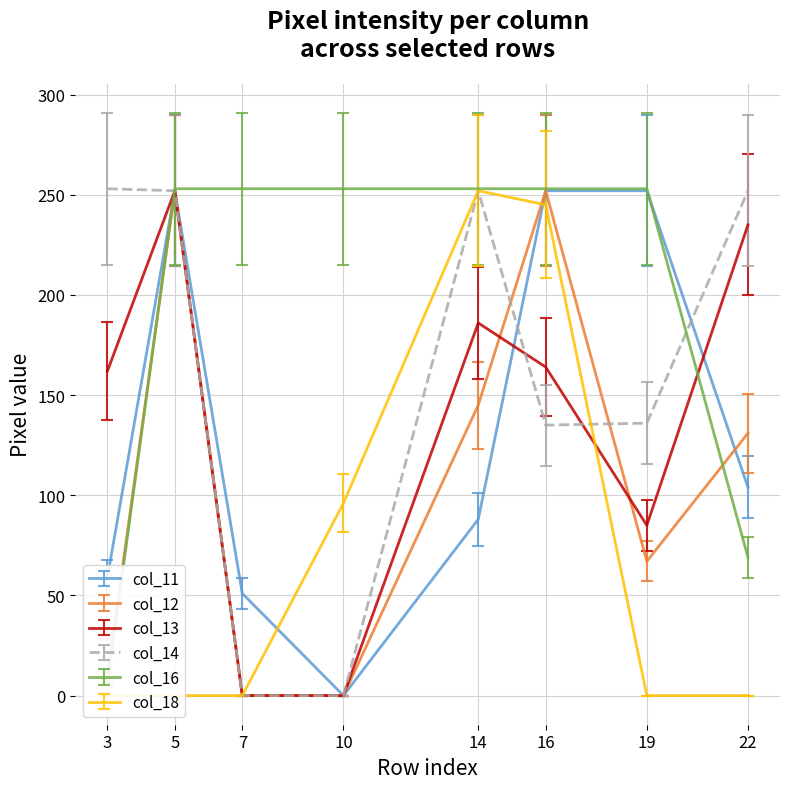

Is the value of col_11 at 3 greater than the value of col_14 at 7?

Yes